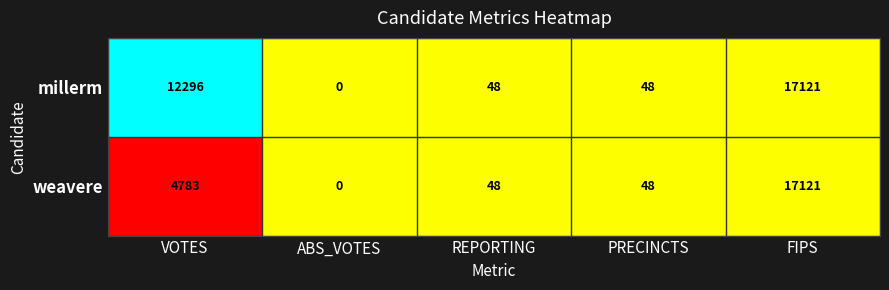

List the series in order of their overall mean, highest first.

millerm, weavere